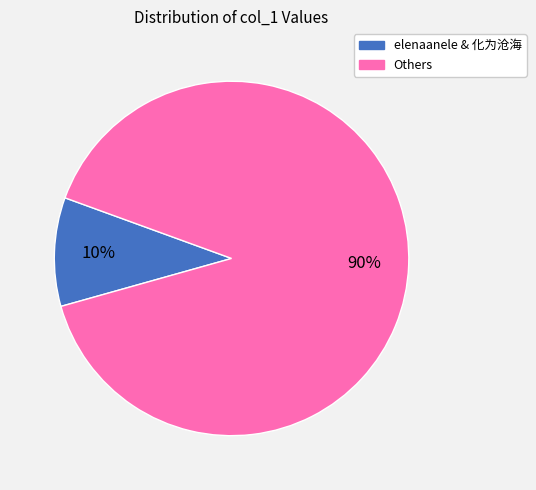

To the nearest percent, what is the difference between the largest and smallest slice percentages?

80%